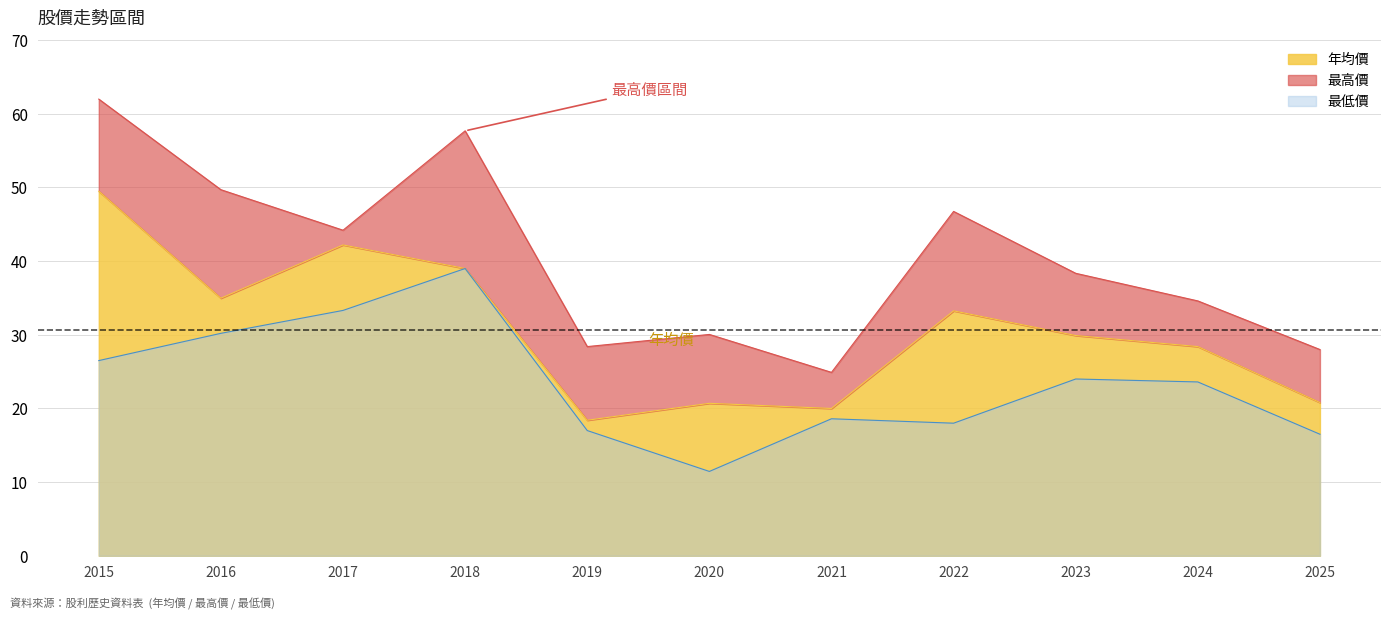

At how many categories does at least one series exceed 32?

7